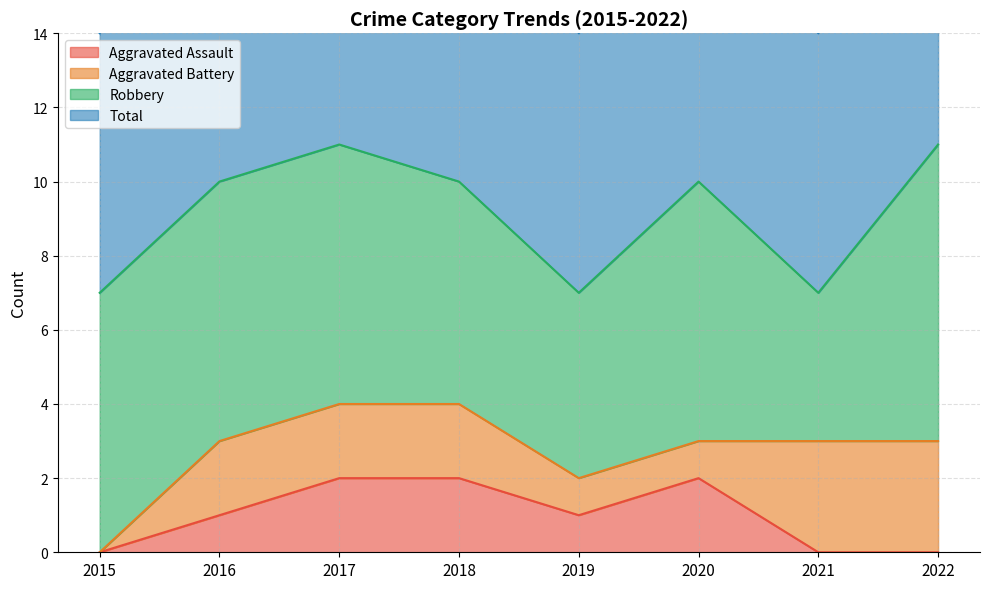

The value of Aggravated Assault at 2015 is 0. True or false?

True